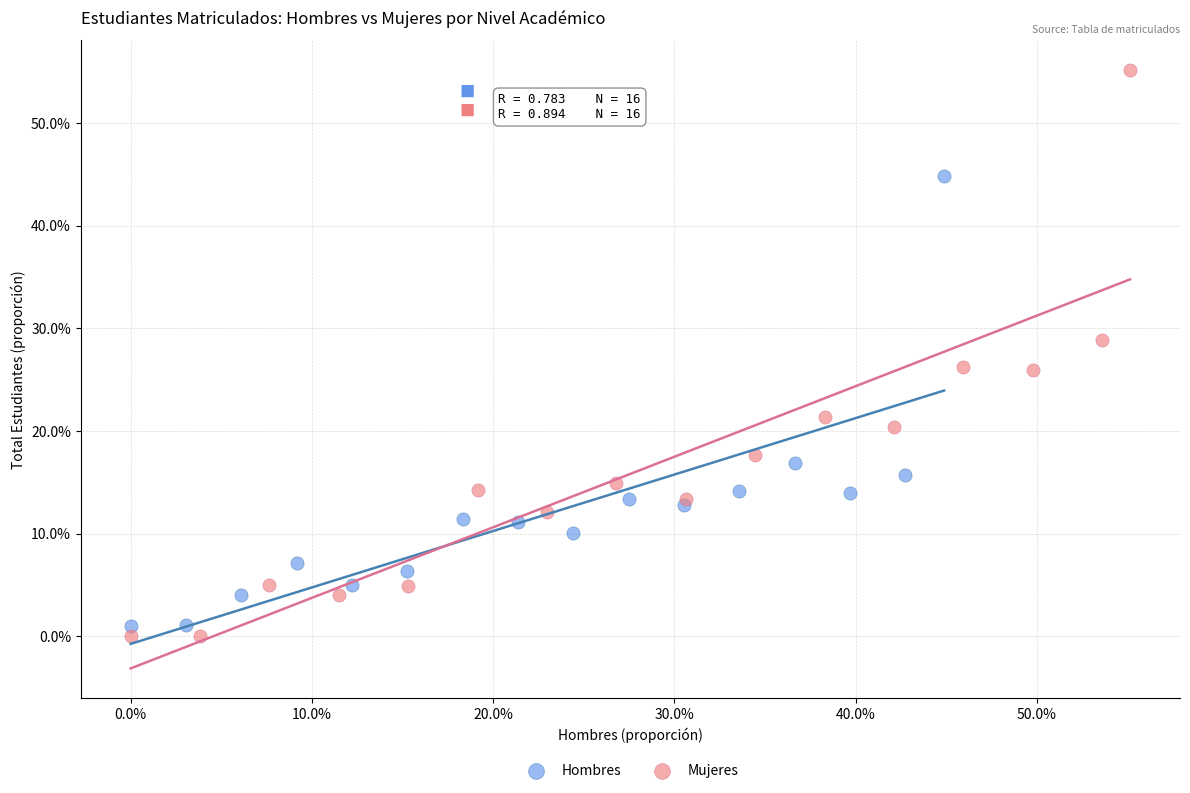

Which series reaches the maximum Y coordinate?

Mujeres